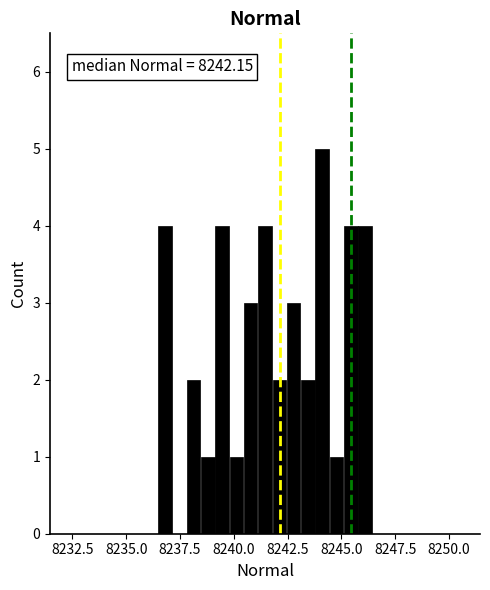

Around what value on the x-axis is the tallest bar? Give the approximate position of its centre, as read against the axis.

8244.0